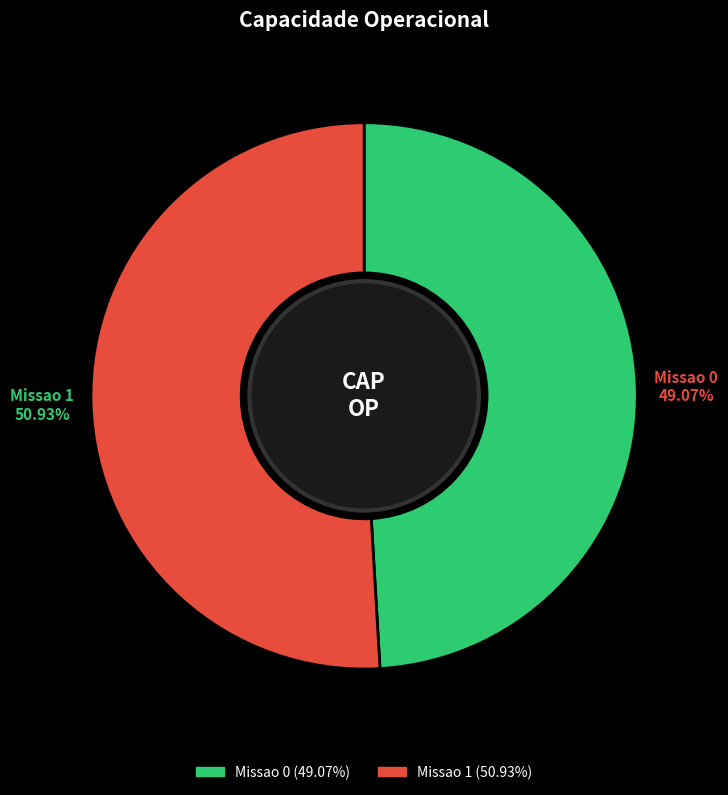

What percentage is the Missao 0 slice, to the nearest percent?

49%